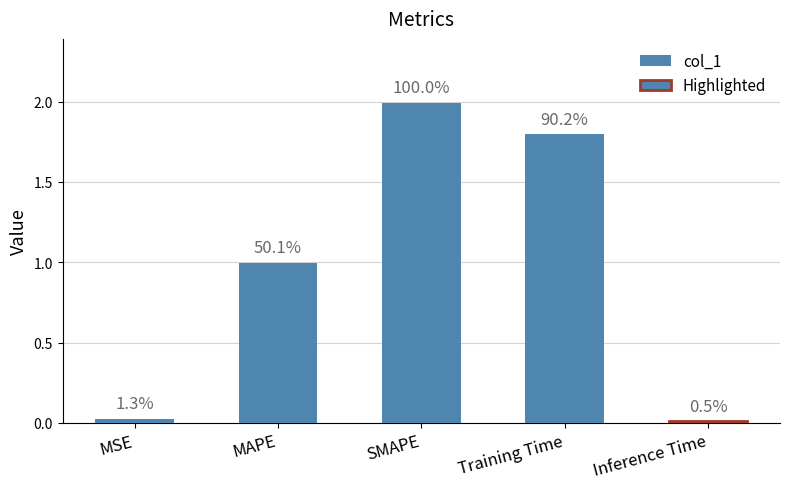

What is the value of the 3rd bar from the left?

2.0